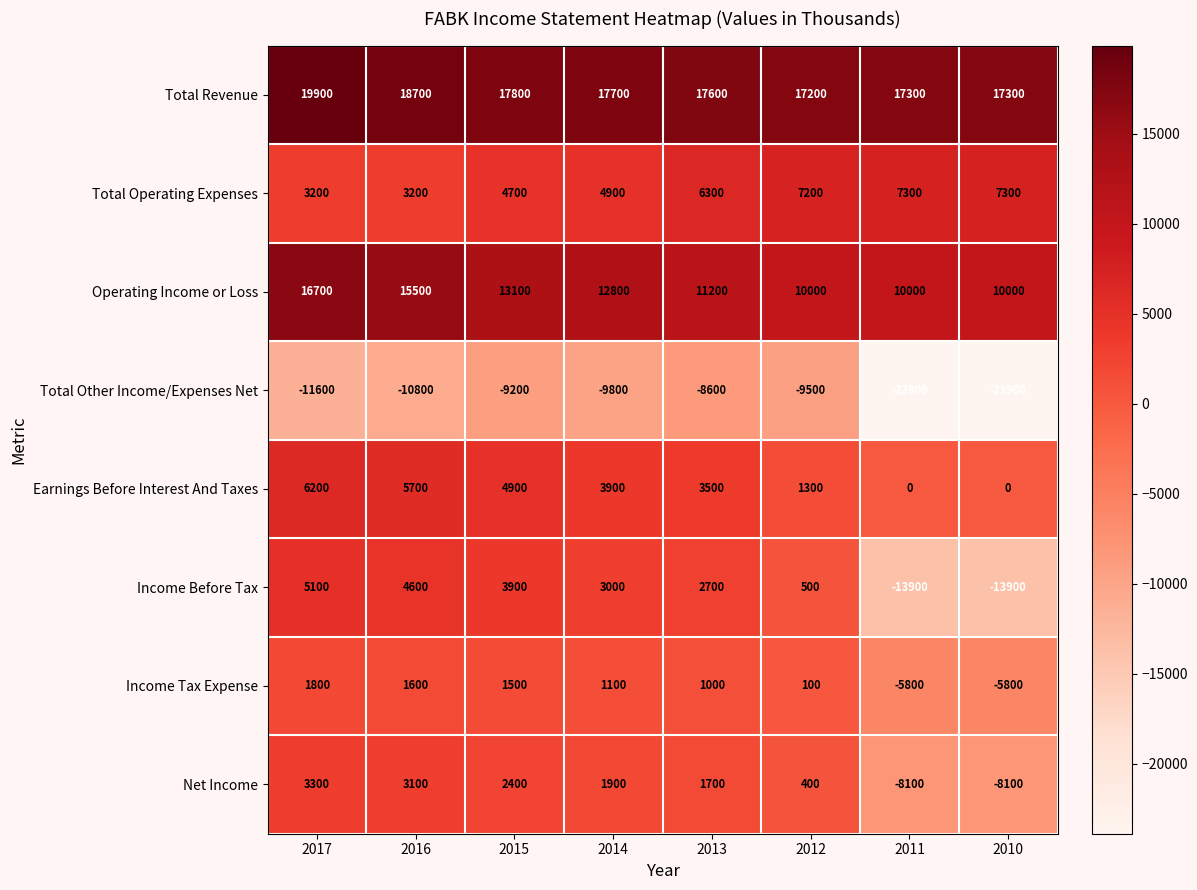

At which label does Total Revenue reach its minimum?

2012